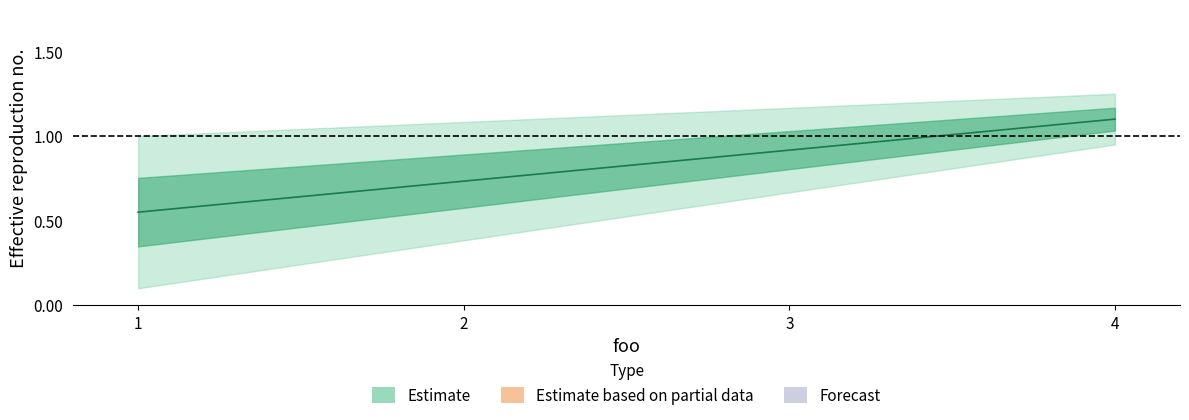

Which label corresponds to the smallest value in the chart?

1